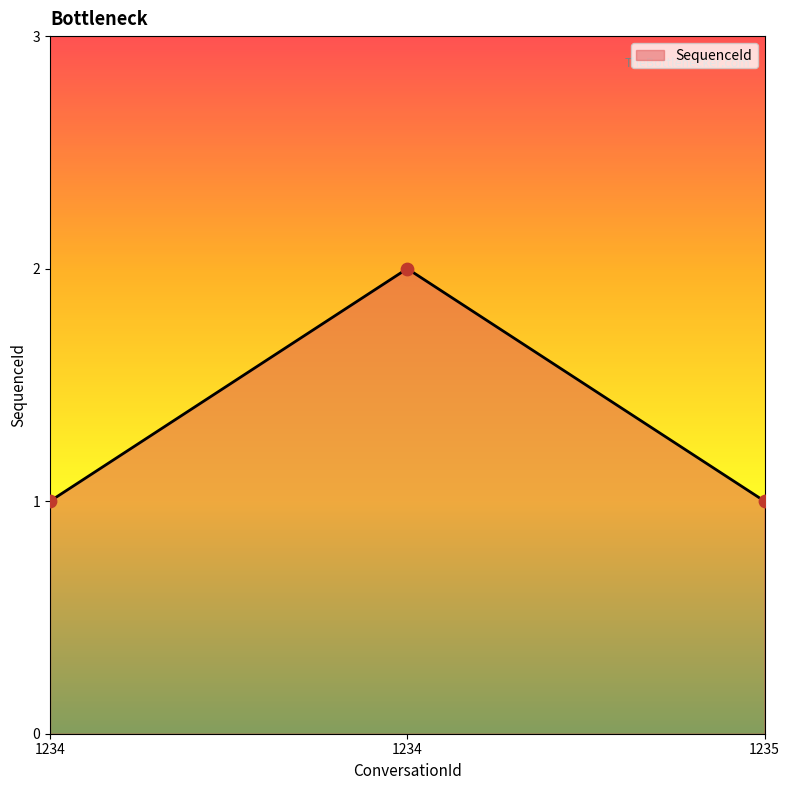

Which has a higher value, 1235 or 1234?

1235